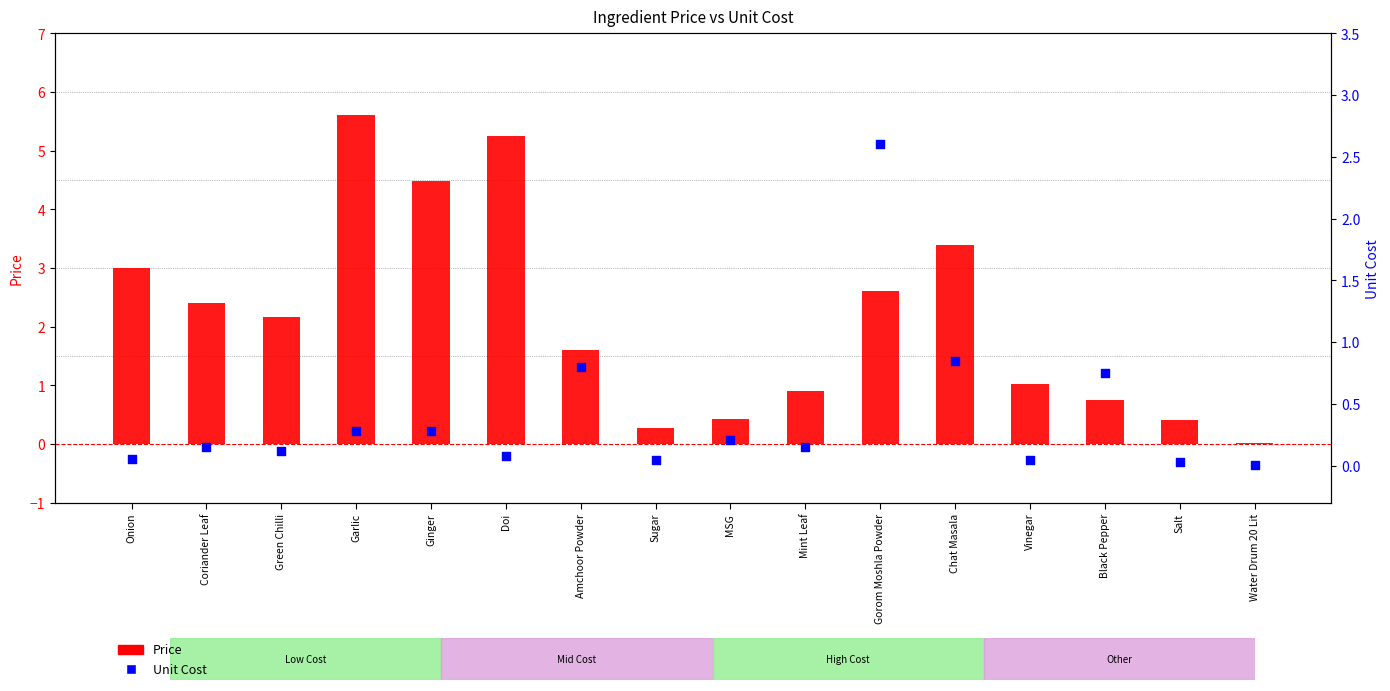

What is the total value across all series at Vinegar?

1.1